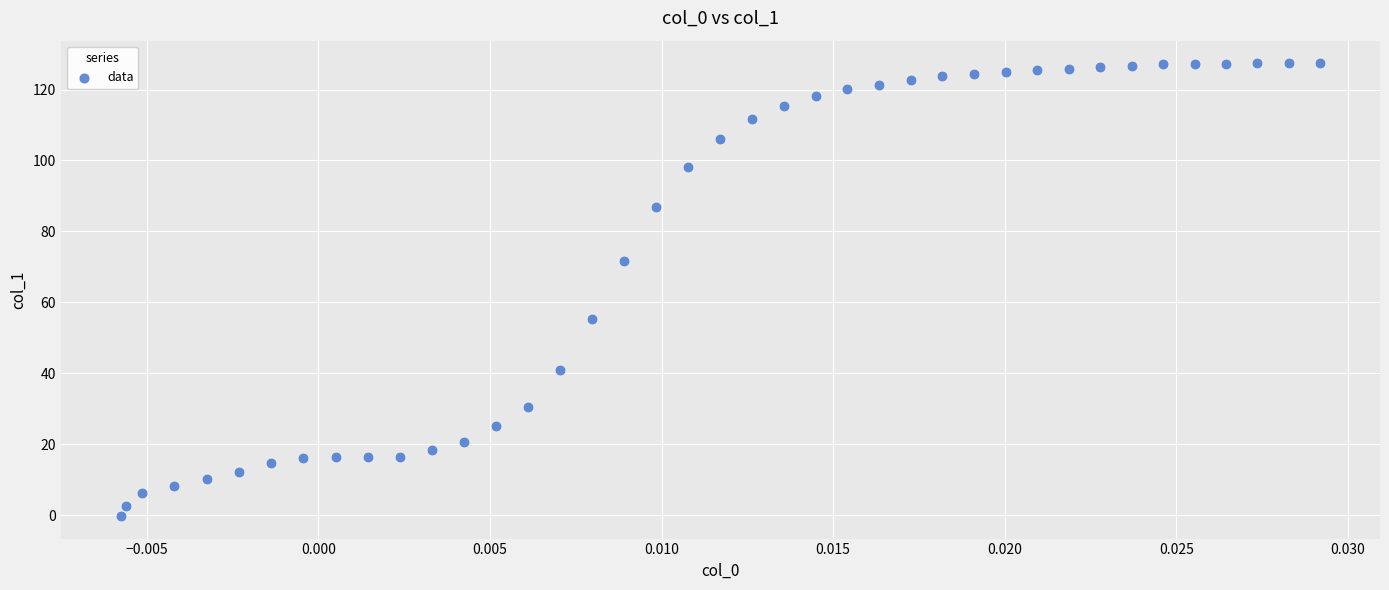

What is the range of Y values (max minus min)?

127.6